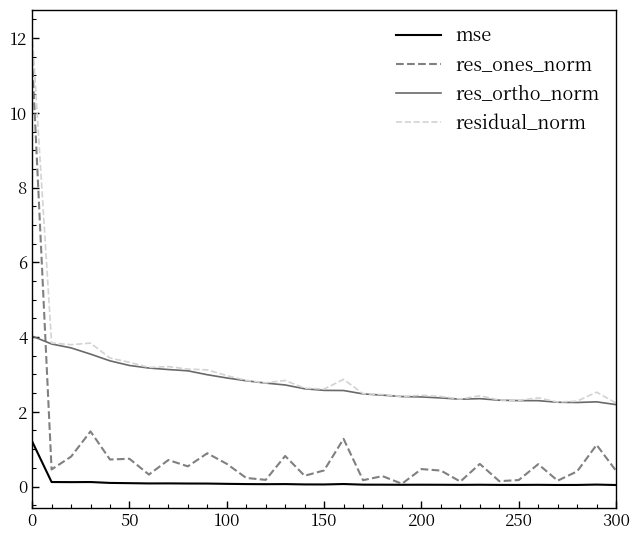

What is the maximum value shown in the chart?

12.1